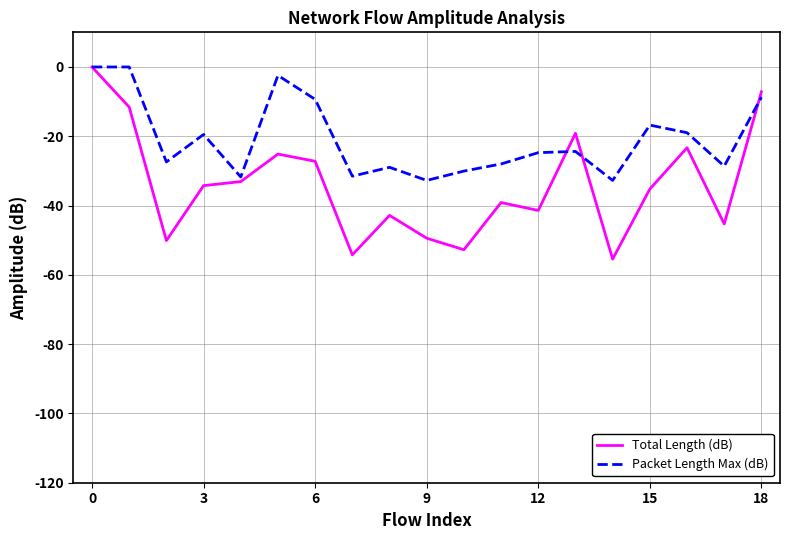

Which series has the widest spread of values?

Total Length (dB)